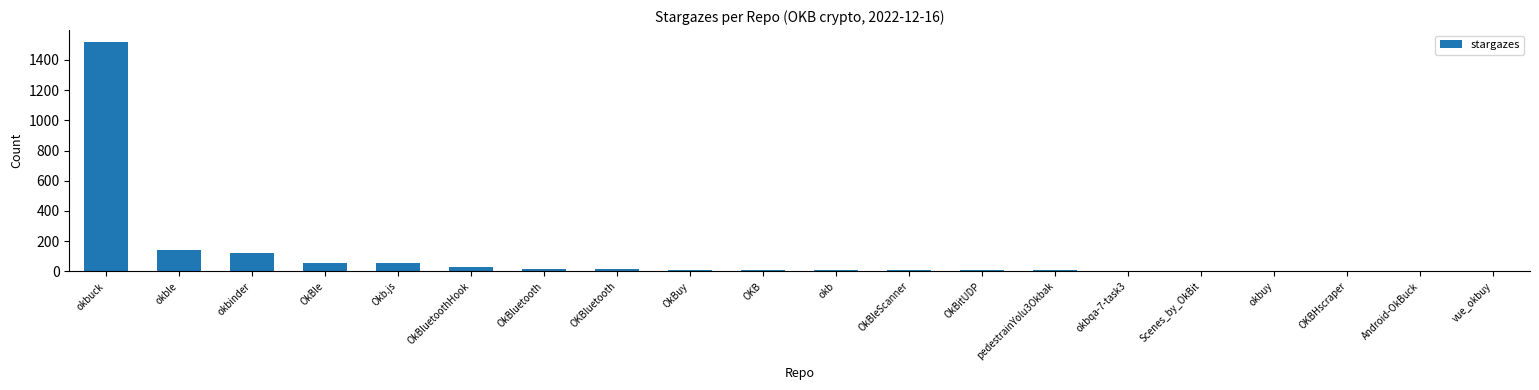

What is the greatest value displayed?

1522